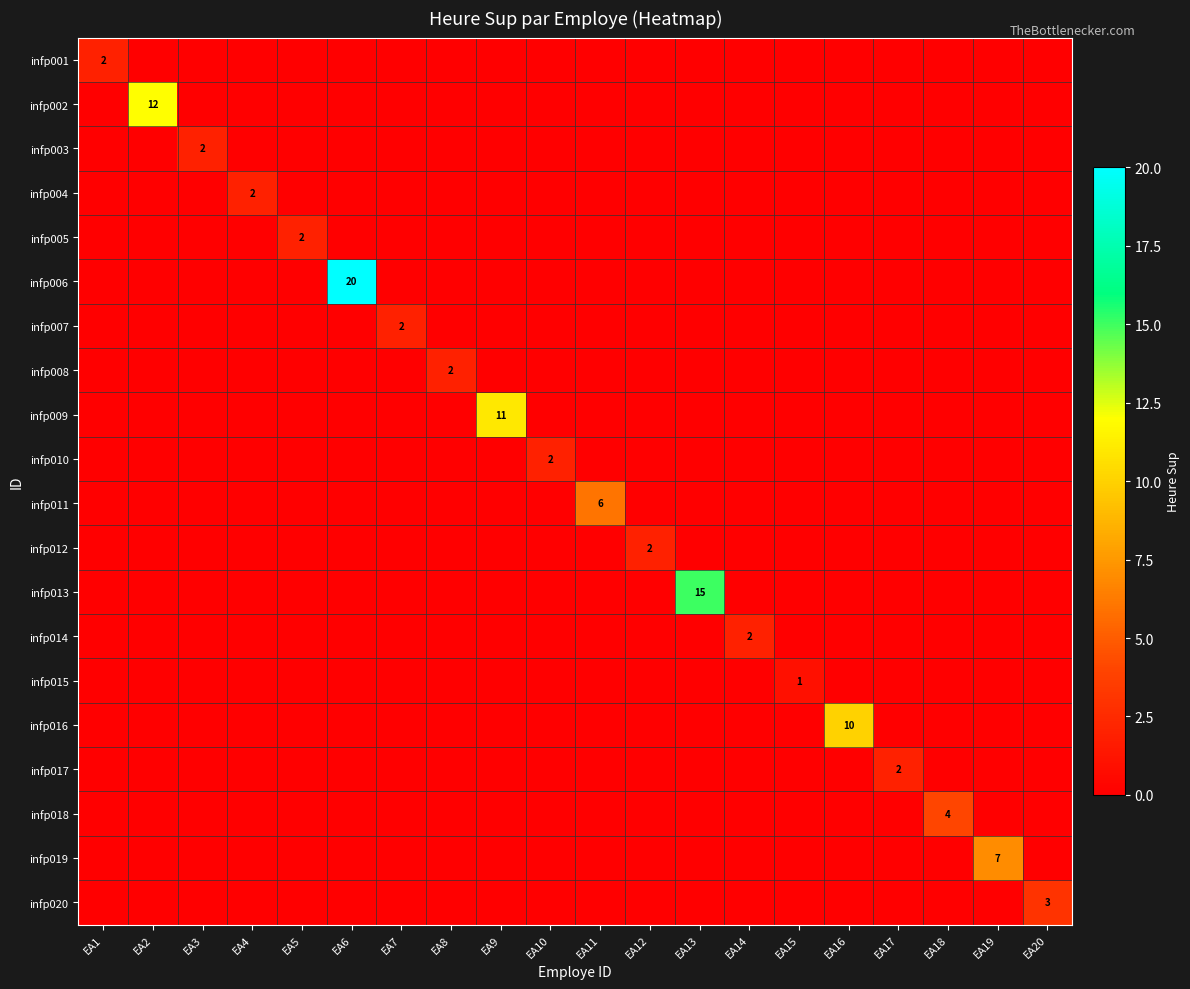

The infp016 series shows 10 at EA16. True or false?

True